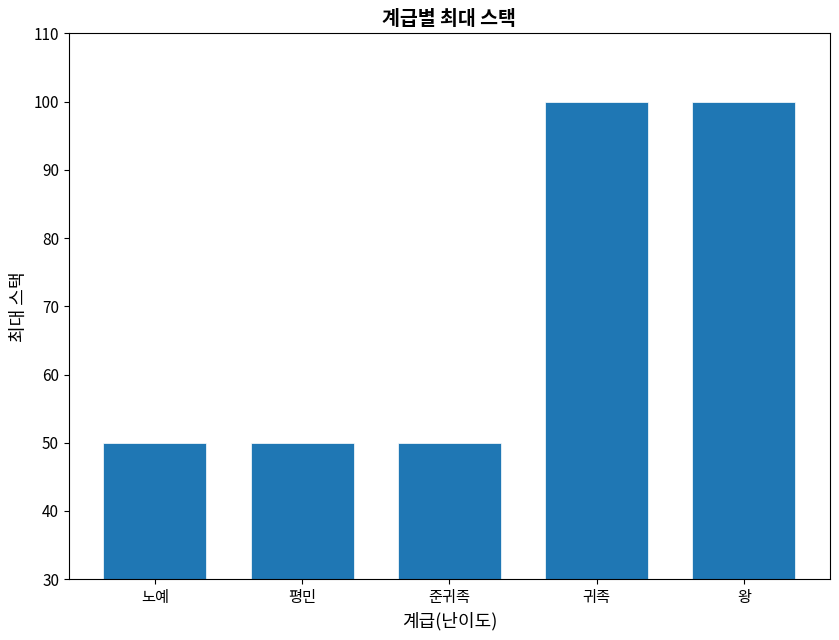

True or false: the data shows 100 at 왕.

True